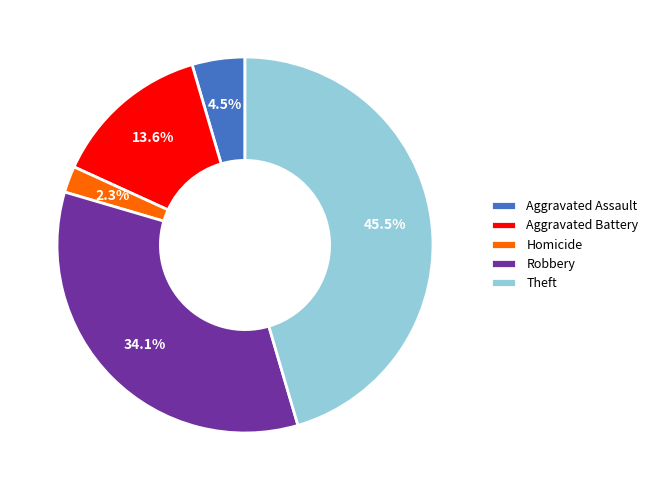

Which slice is the smallest?

Homicide